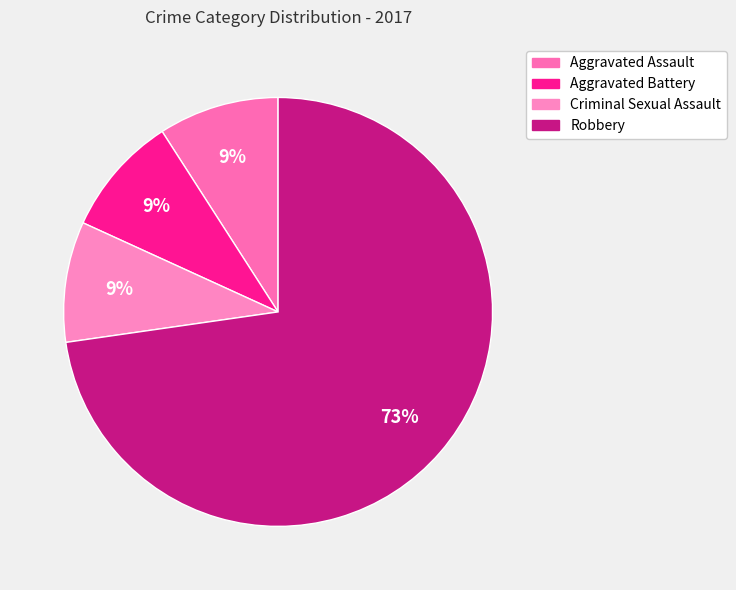

True or false: Criminal Sexual Assault accounts for 9% of the total.

True